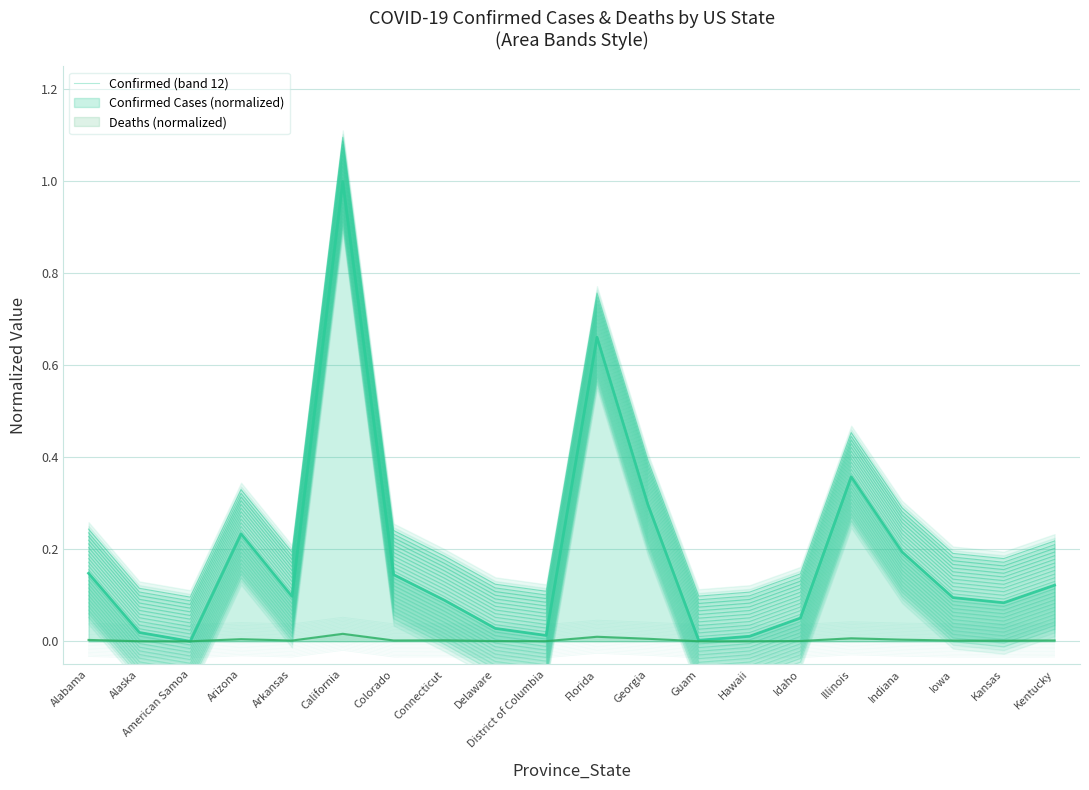

Does the chart display data point markers on the line(s)?

No